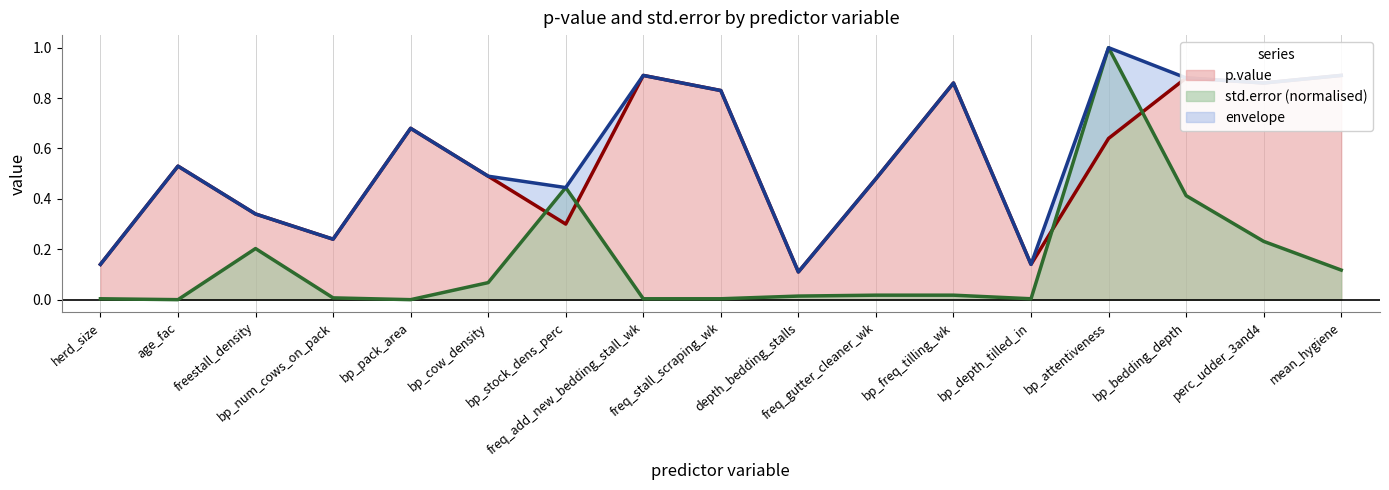

What is the difference between the maximum and second lowest values in the std.error series?

1.0